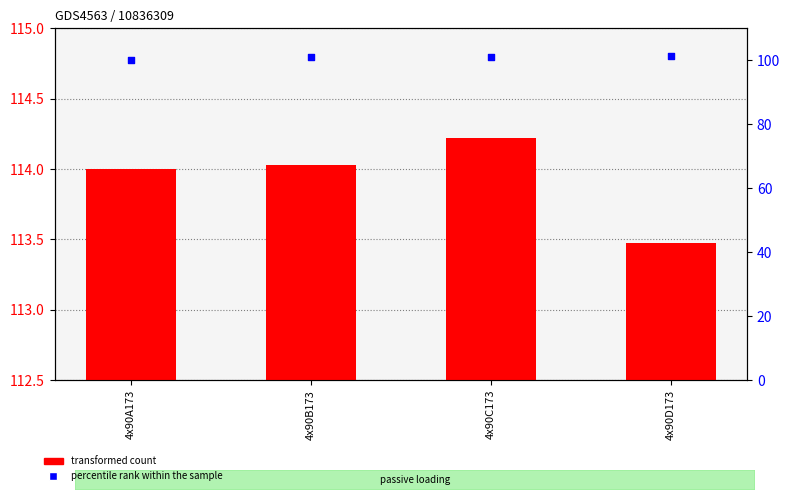

Which series has the largest Y range (max minus min)?

percentile rank within the sample